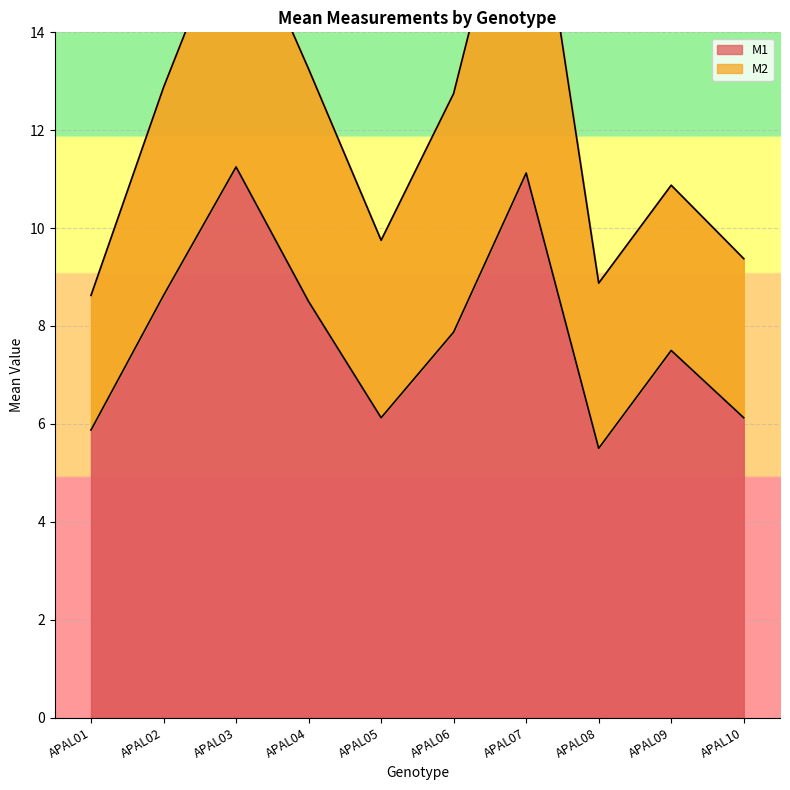

What is the sum of all values?

78.5